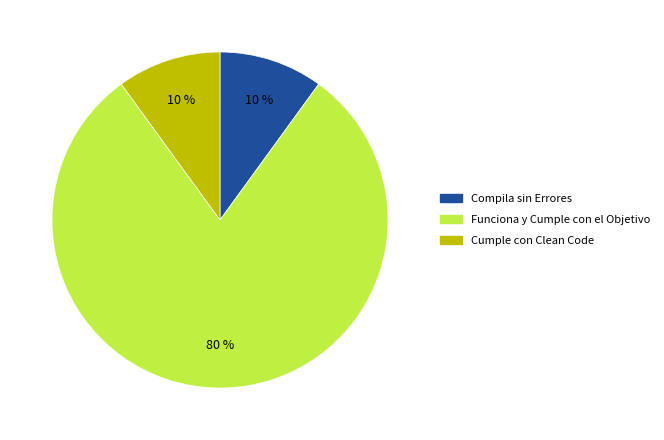

Which slice is the largest?

Funciona y Cumple con el Objetivo